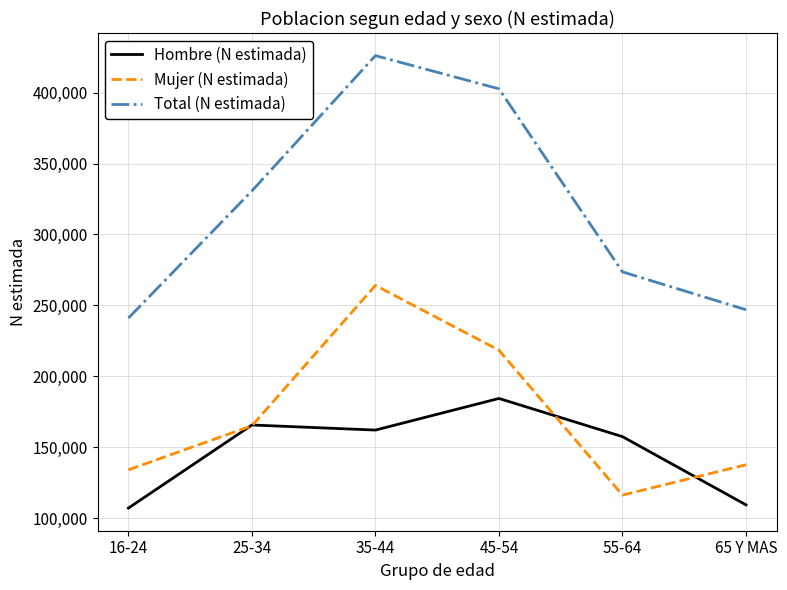

How many lines are shown in the chart?

3